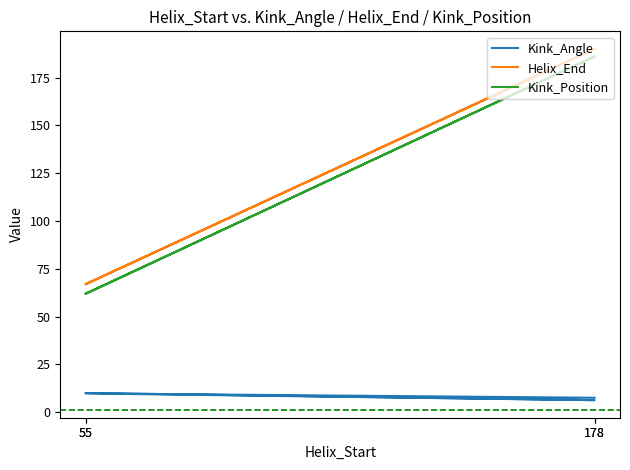

At how many categories does at least one series exceed 161?

2